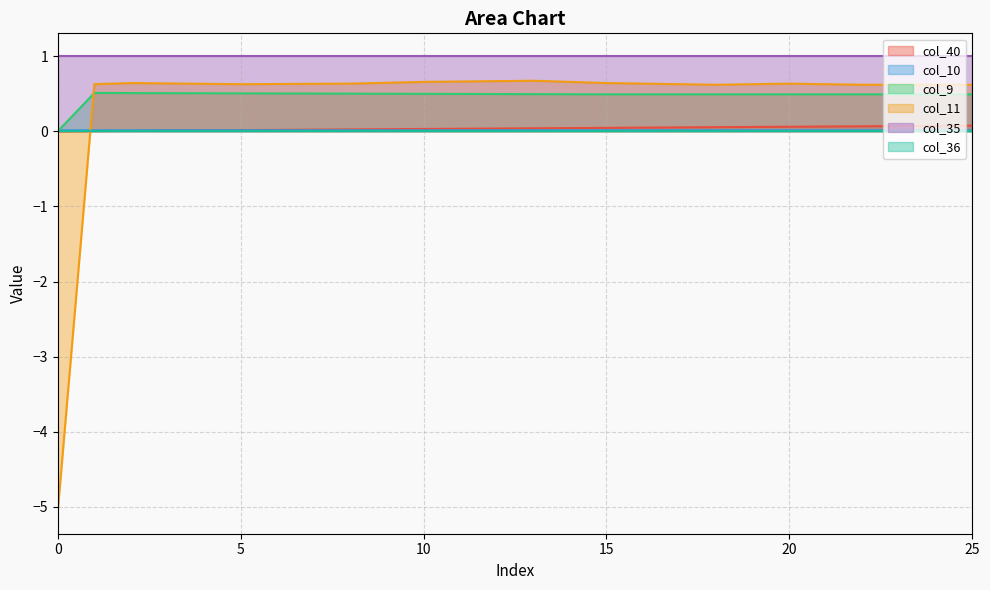

The col_40 series shows 0.0 at 1. True or false?

True